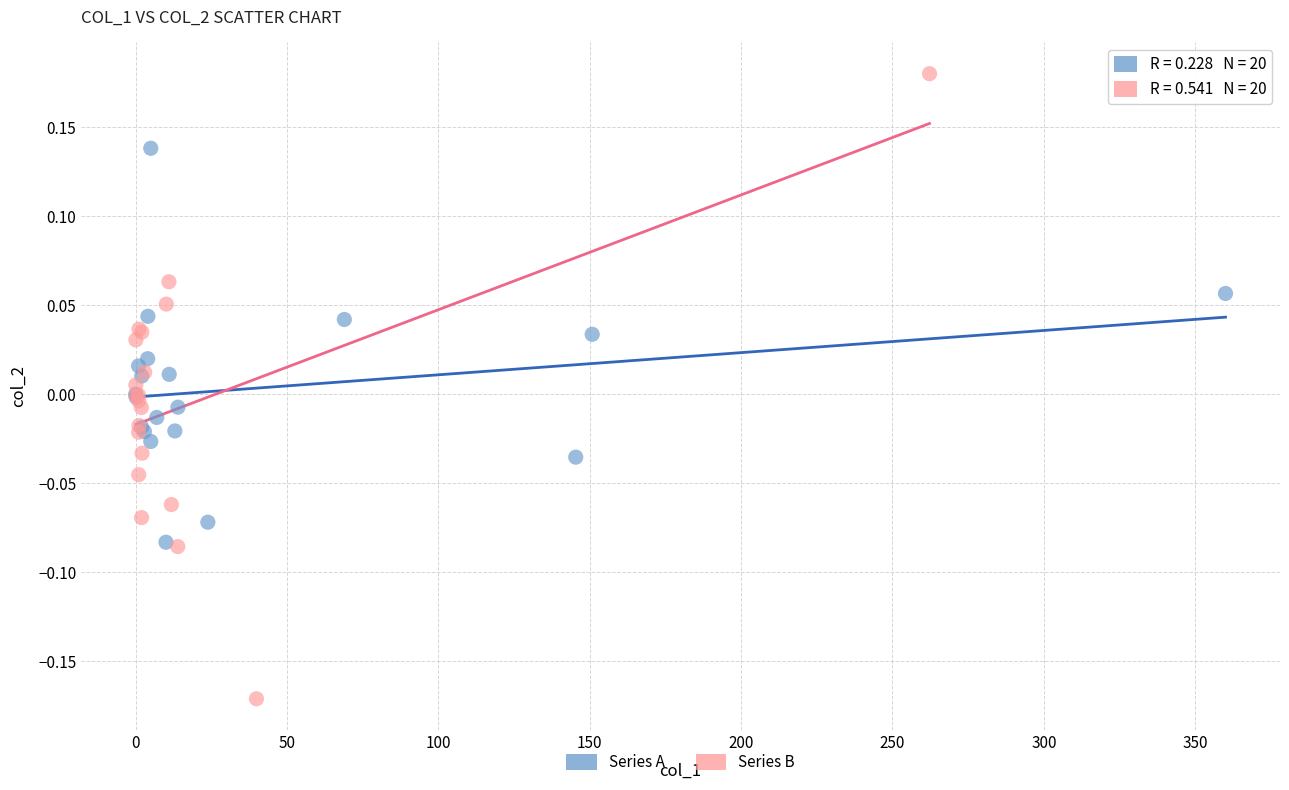

Which series has the widest spread of Y values?

Series B